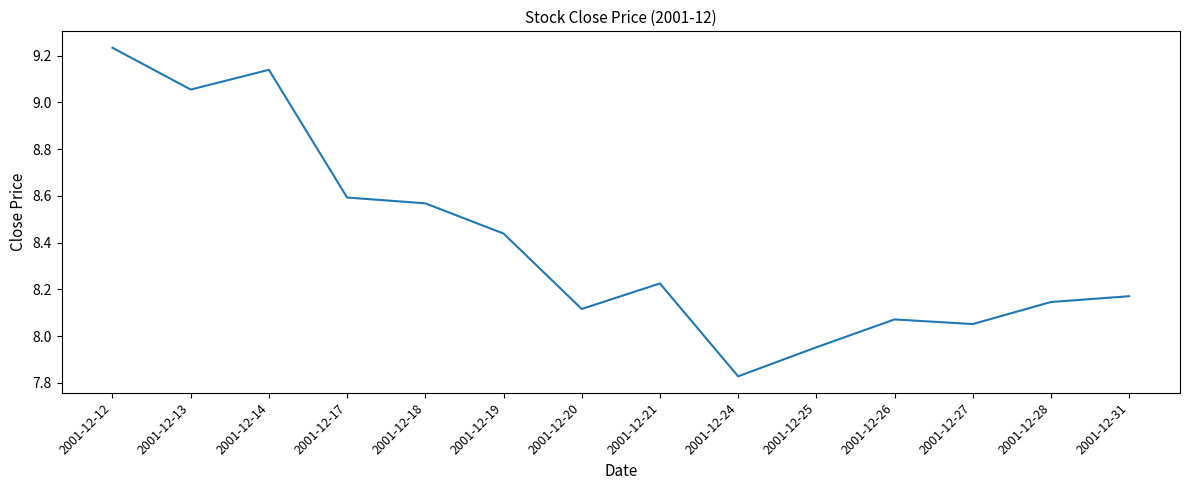

Which has a higher value, 2001-12-20 or 2001-12-24?

2001-12-20